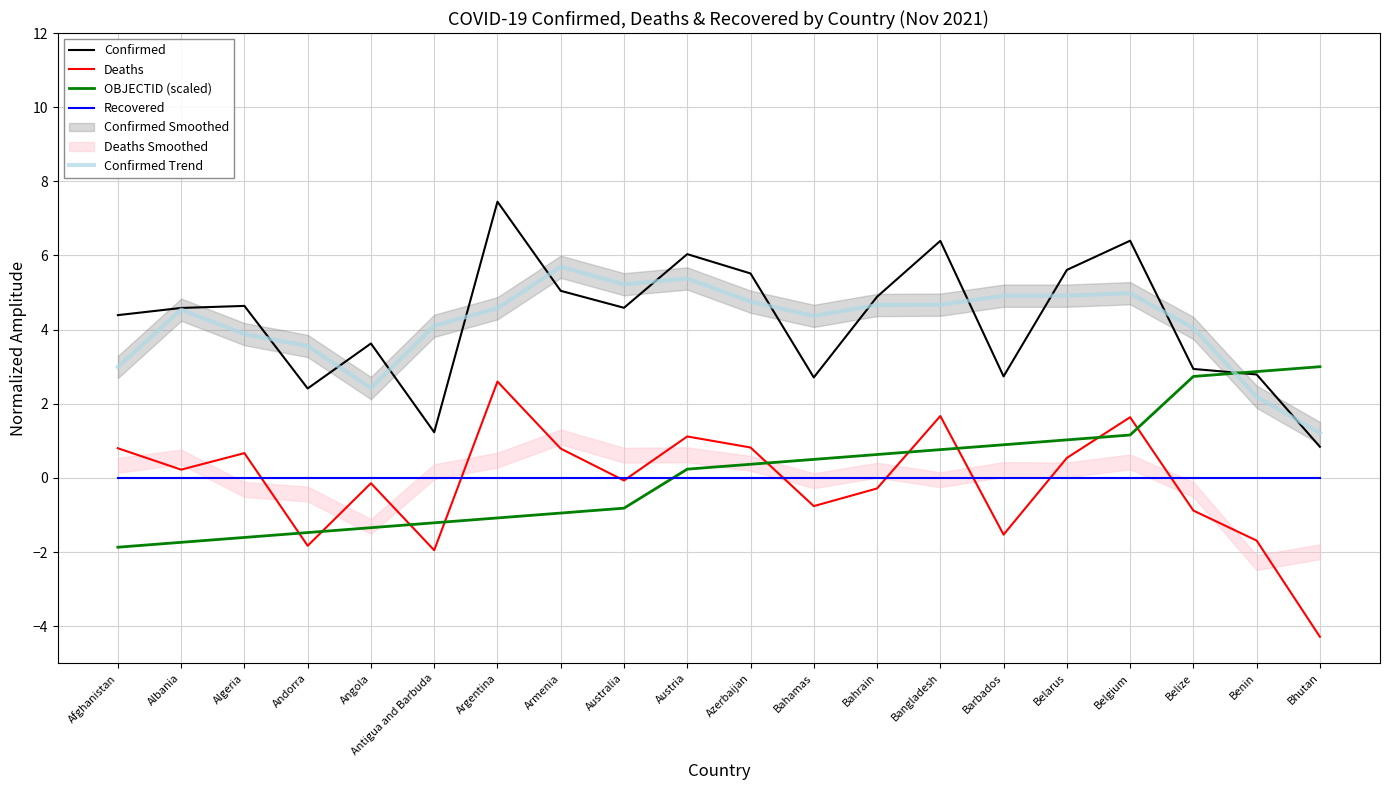

Reading left to right, list all the values displayed in this chart.

Confirmed: 4.4	4.6	4.6	2.4	3.6	1.2	7.5	5.0	4.6	6.0	5.5	2.7	4.9	6.4	2.7	5.6	6.4	2.9	2.8	0.8
Deaths: 0.8	0.2	0.7	-1.8	-0.1	-1.9	2.6	0.8	-0.1	1.1	0.8	-0.8	-0.3	1.7	-1.5	0.5	1.6	-0.9	-1.7	-4.3
OBJECTID (scaled): -1.9	-1.7	-1.6	-1.5	-1.3	-1.2	-1.1	-0.9	-0.8	0.2	0.4	0.5	0.6	0.8	0.9	1.0	1.2	2.7	2.9	3.0
Recovered: 0.0	0.0	0.0	0.0	0.0	0.0	0.0	0.0	0.0	0.0	0.0	0.0	0.0	0.0	0.0	0.0	0.0	0.0	0.0	0.0
Confirmed Trend: 3.0	4.5	3.9	3.6	2.4	4.1	4.6	5.7	5.2	5.4	4.8	4.4	4.7	4.7	4.9	4.9	5.0	4.0	2.2	1.2